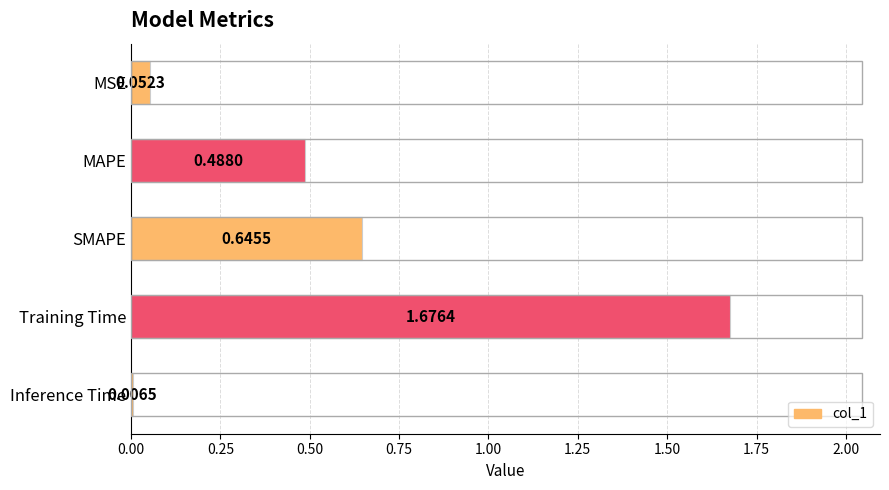

Where is the data nearest to the value 0?

Inference Time